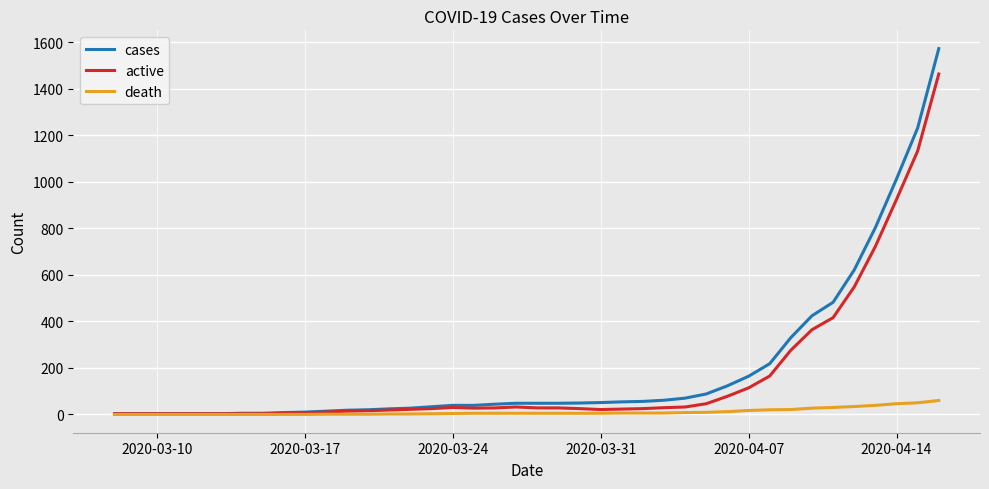

What is the difference between the maximum and minimum values in the active series?

1460.0